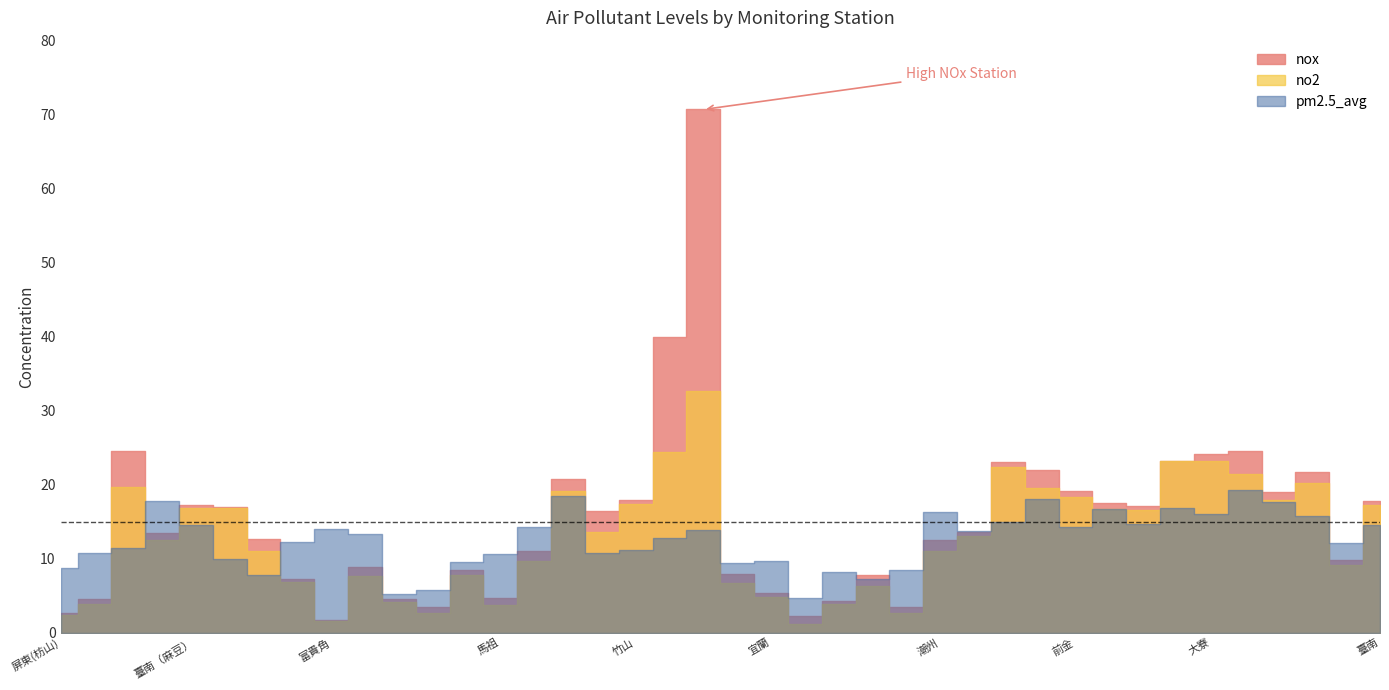

Is it true that pm2.5_avg equals 3.9 at 冬山?

False